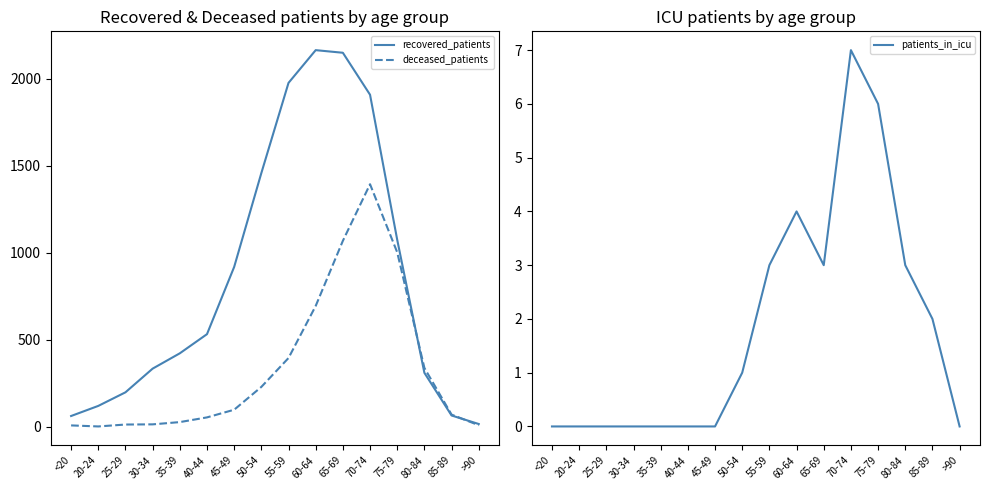

List the series in order of their overall mean, highest first.

recovered_patients, deceased_patients, patients_in_icu